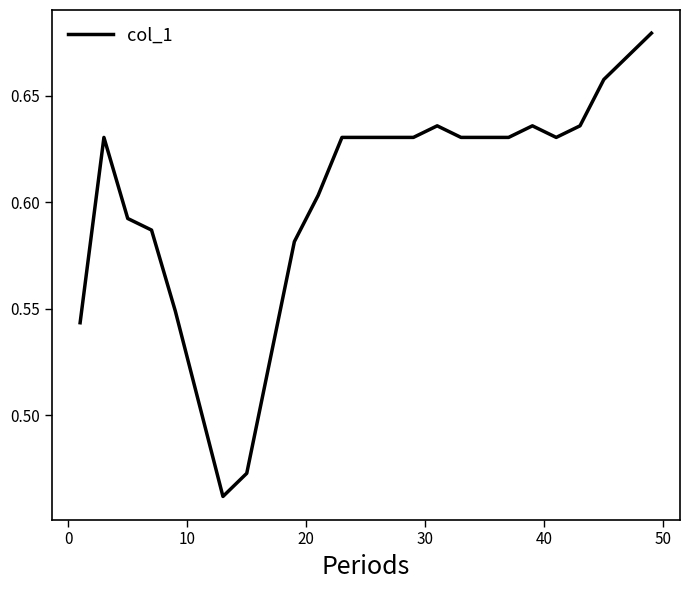

How many distinct data groups are displayed?

1